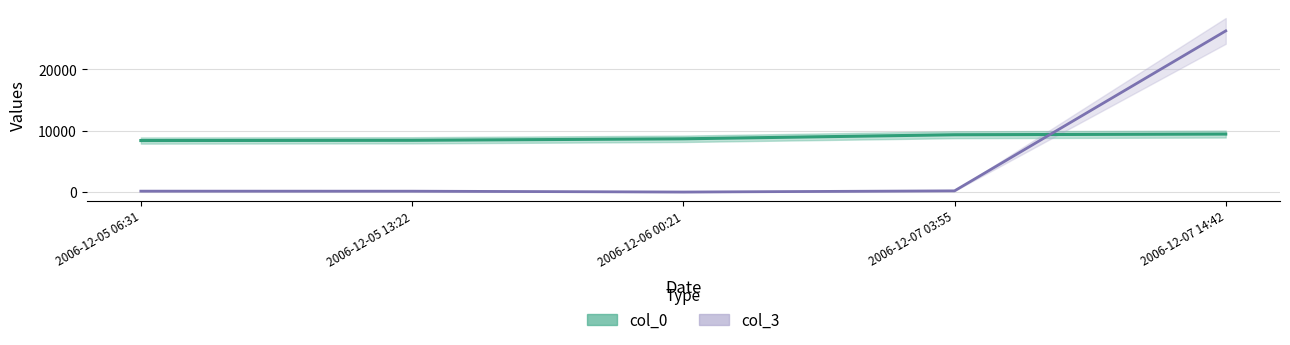

What is the difference between the col_0 values at 2006-12-07 14:42 and 2006-12-05 06:31?

1056